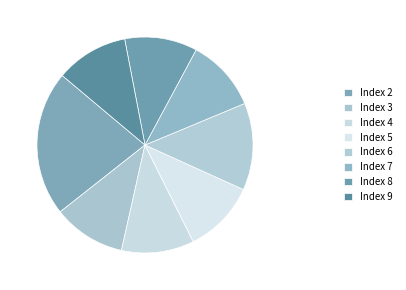

How many segments does this pie chart have?

8